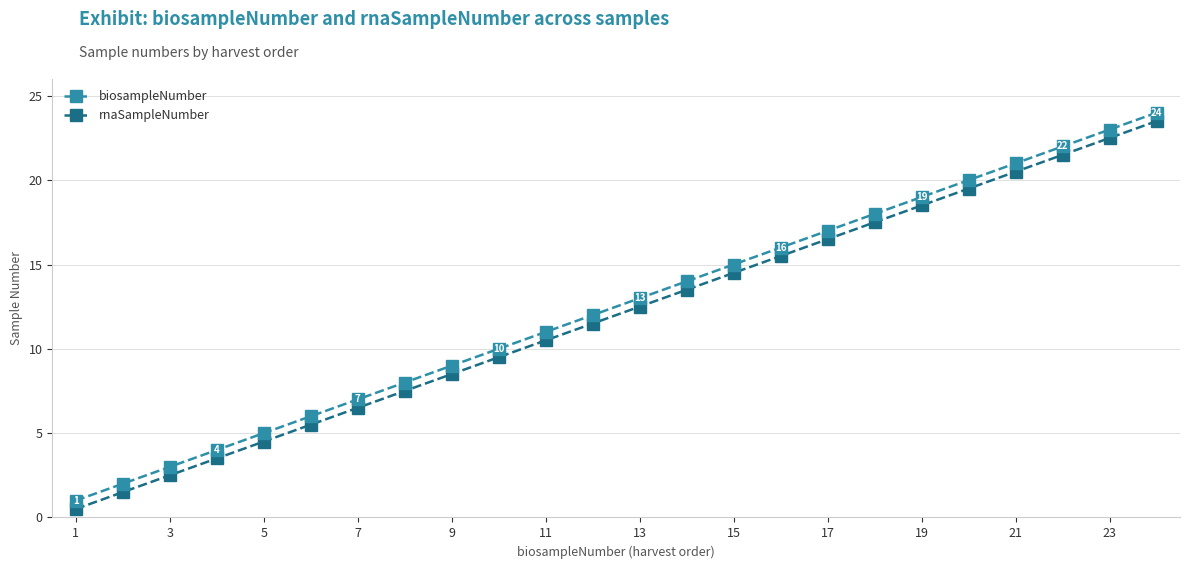

True or false: rnaSampleNumber and biosampleNumber intersect in this chart.

False